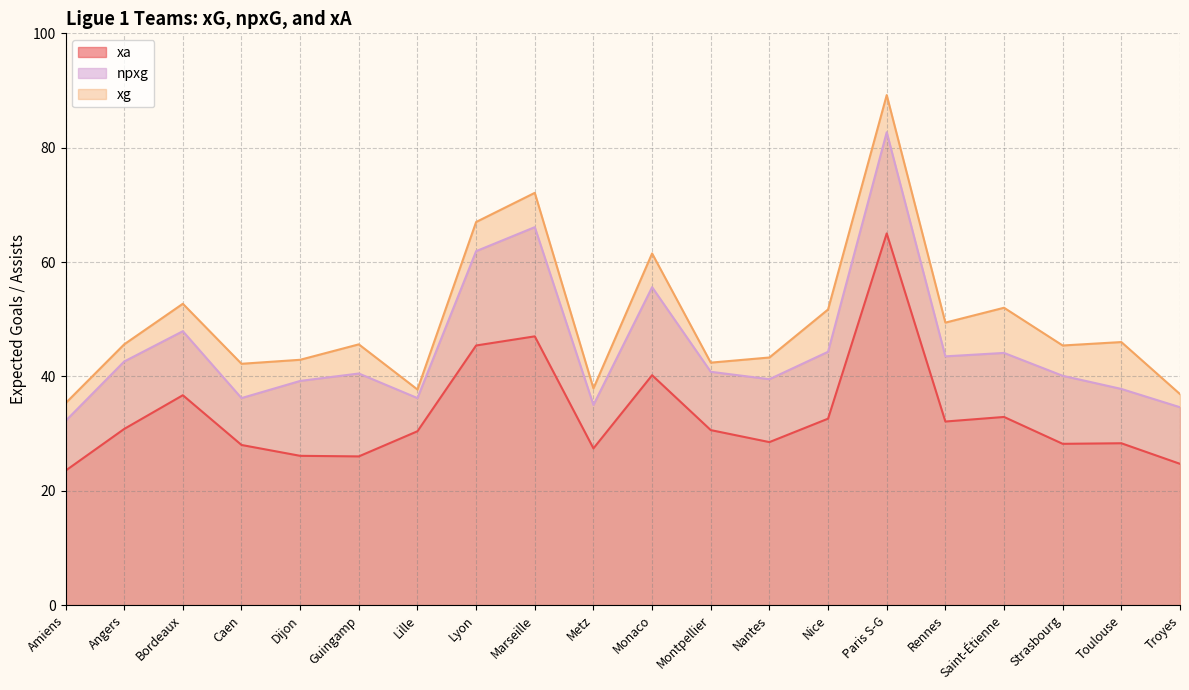

What is the approximate value of xg at Montpellier?

42.4